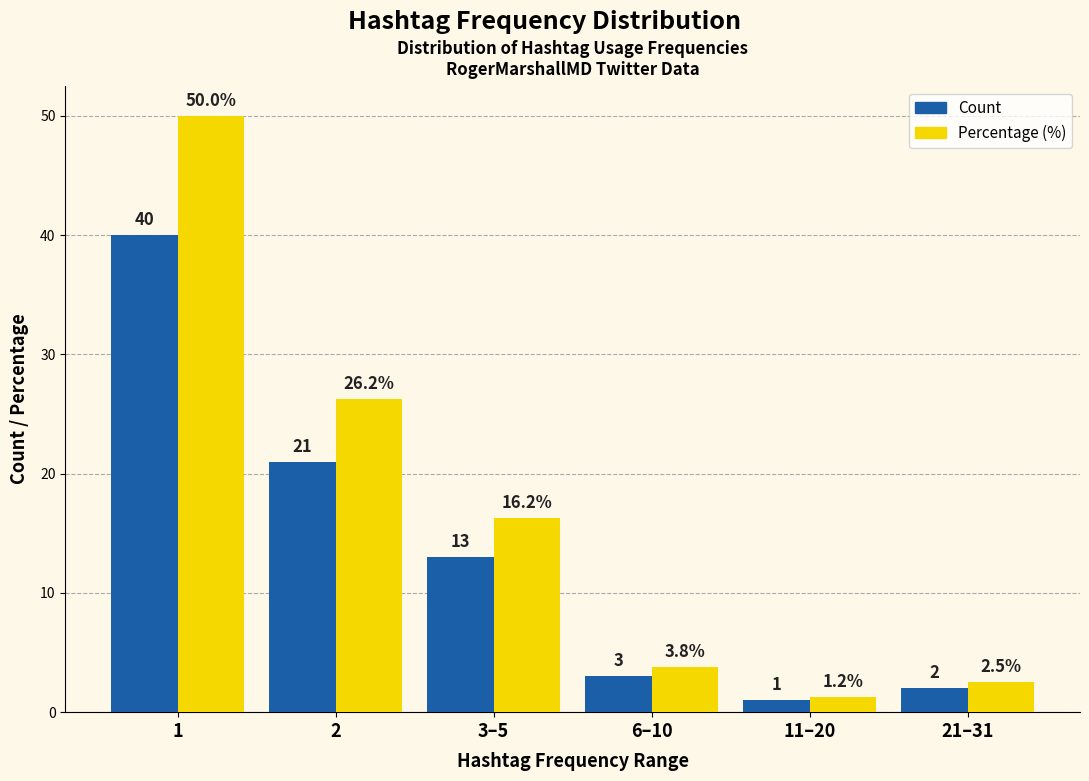

At which category does the chart reach its minimum across all series?

11–20